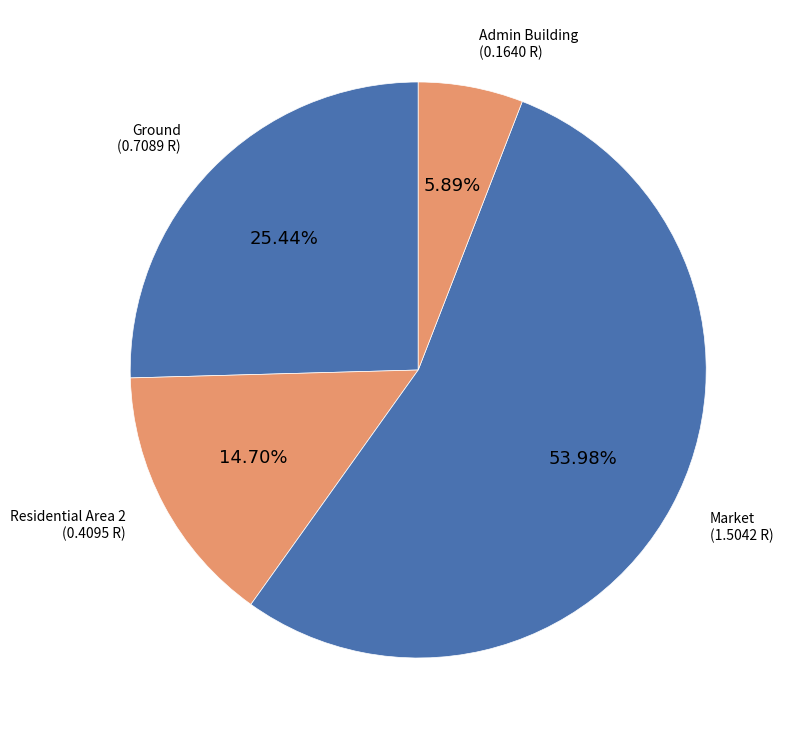

Count the number of slices in the pie.

4